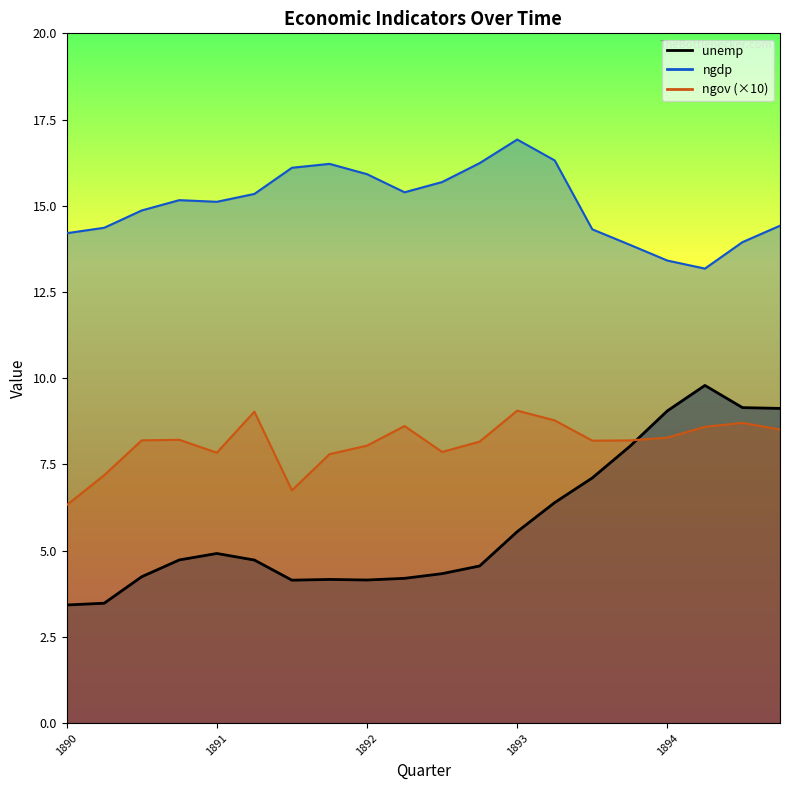

What value does the unemp series have at 1894?

9.1